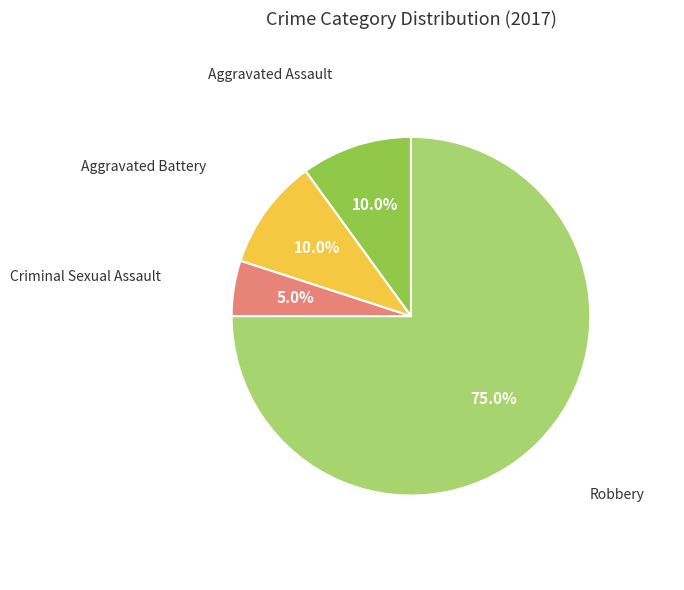

To the nearest percent, what is the combined percentage of Criminal Sexual Assault and Aggravated Assault?

15%